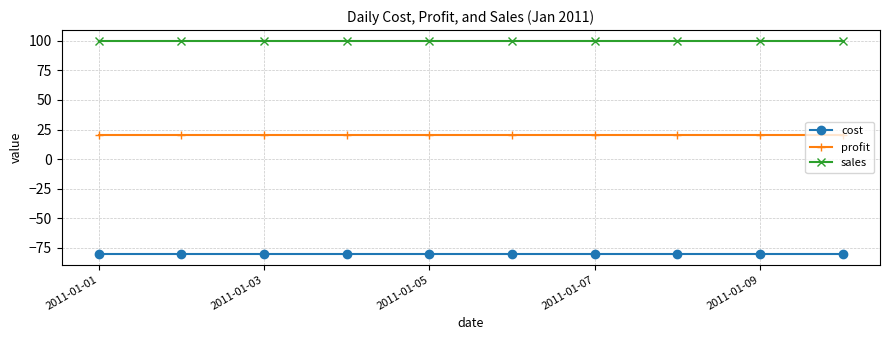

Reading right to left, list all the values displayed in this chart.

cost: -80	-80	-80	-80	-80	-80	-80	-80	-80	-80
profit: 20	20	20	20	20	20	20	20	20	20
sales: 100	100	100	100	100	100	100	100	100	100